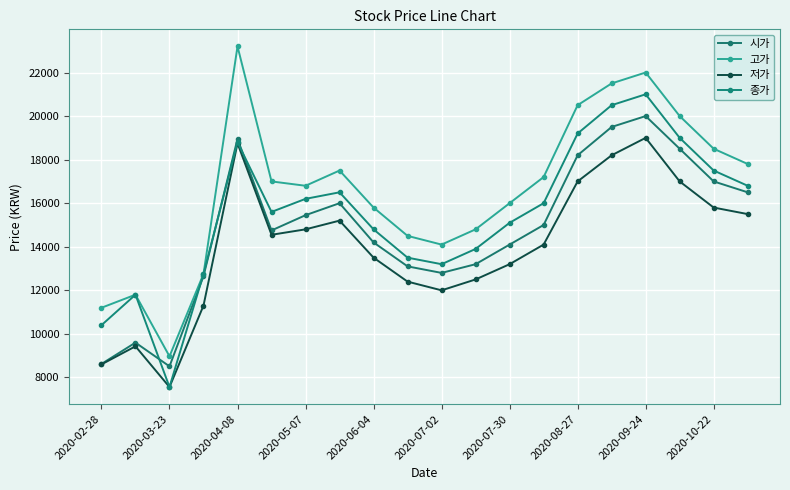

True or false: 저가 and 종가 intersect in this chart.

False